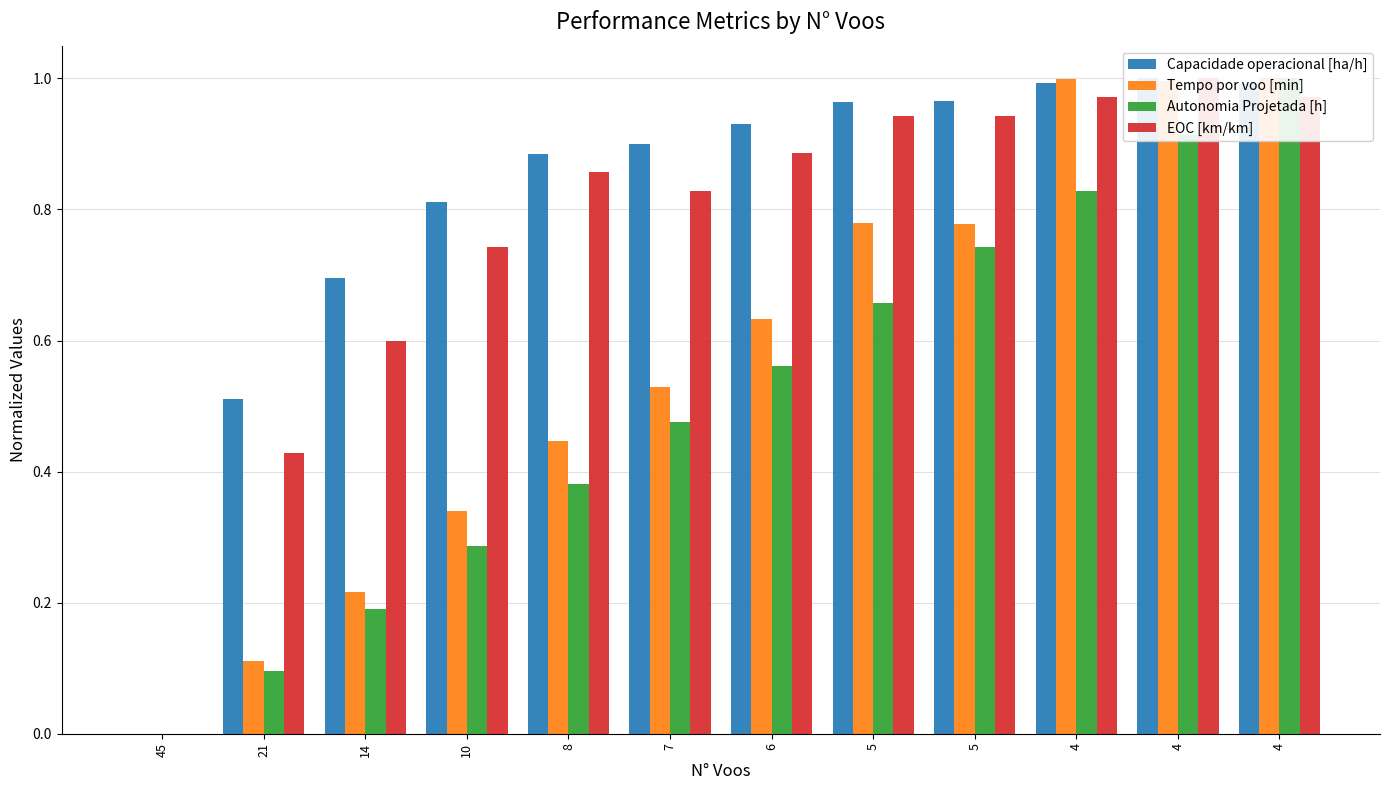

At 4, list the series in order from smallest to largest.

Autonomia Projetada [h], EOC [km/km], Capacidade operacional [ha/h], Tempo por voo [min]